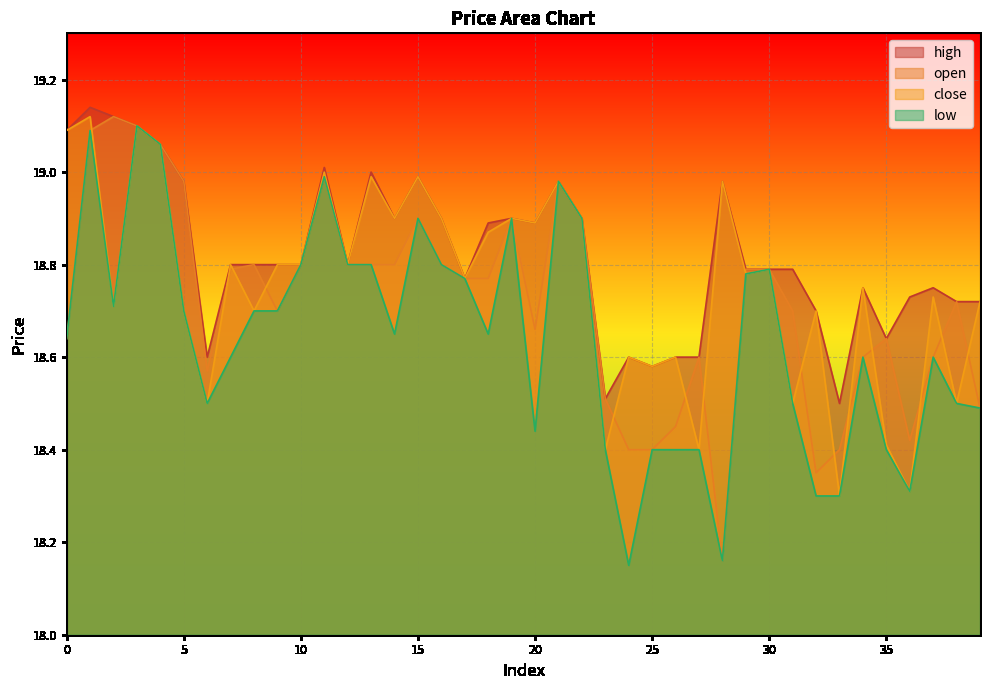

List the series in order of their peak value, highest first.

high, open, close, low